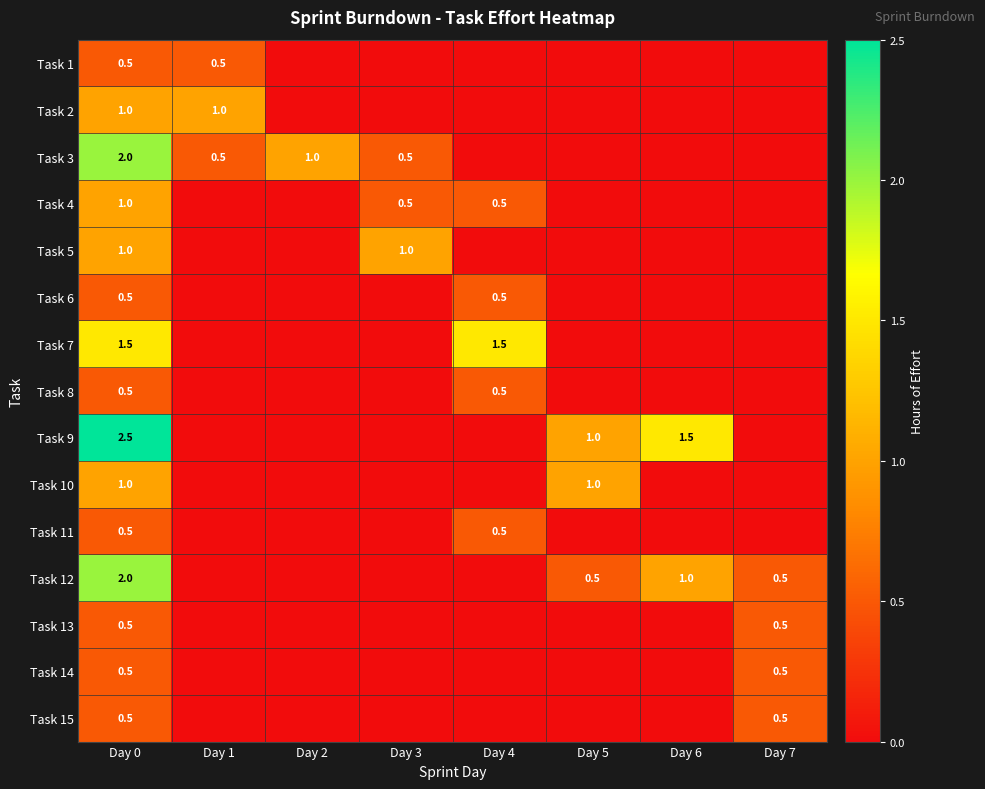

What is the difference between the highest and lowest values at Day 0?

2.0